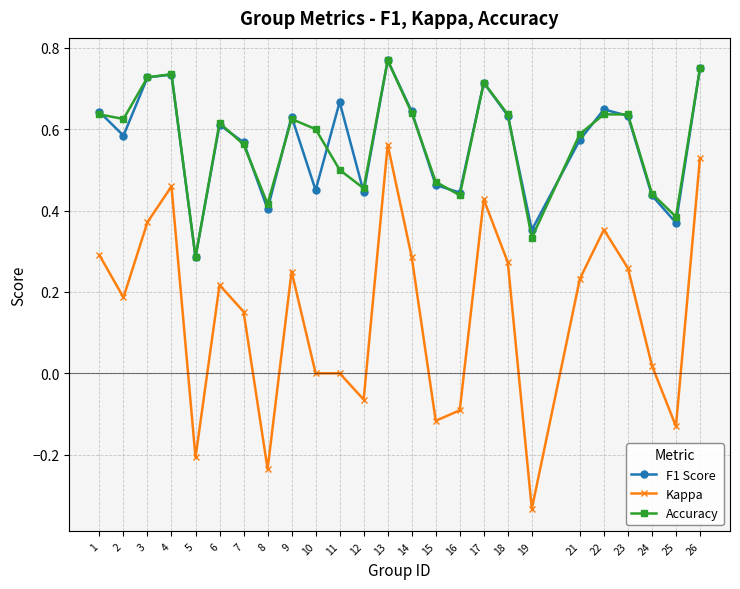

True or false: F1 Score and Kappa intersect in this chart.

False